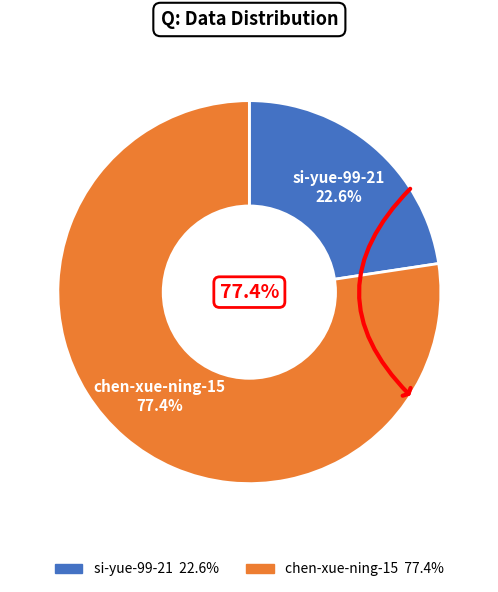

Which category has the biggest portion of the pie?

chen-xue-ning-15